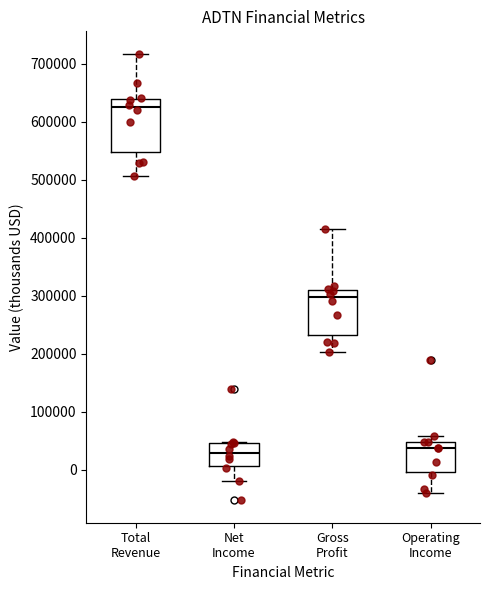

Where does the upper whisker of the box for Total Revenue end on the y-axis? The values are not printed on the chart, so give them approximately, as read against the axis.

720000